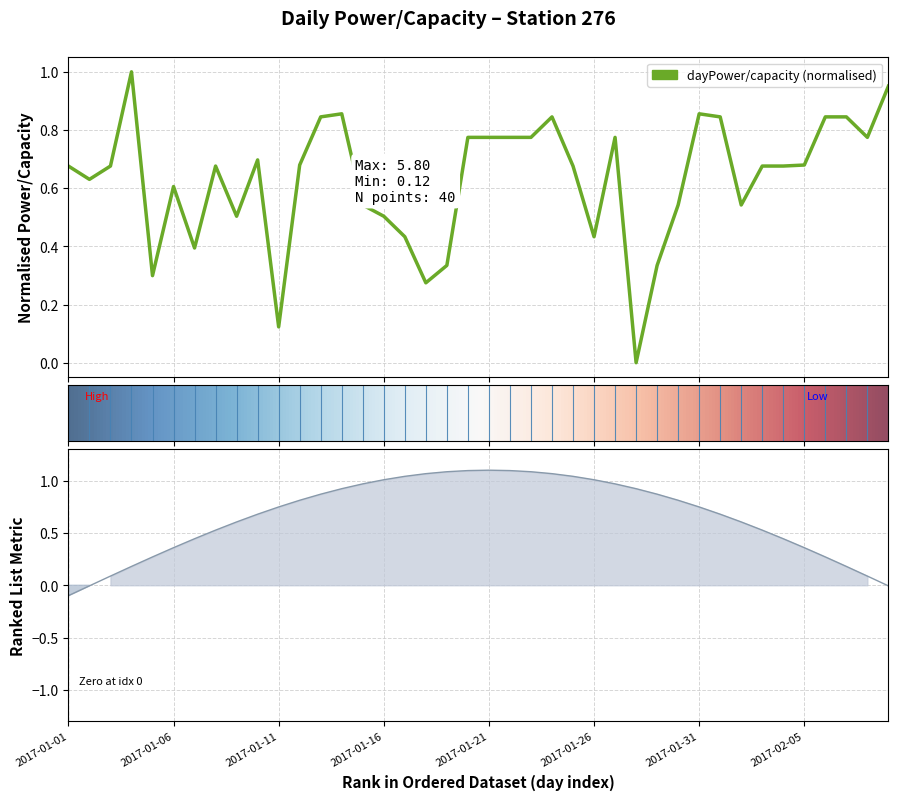

How many values are above zero?

39